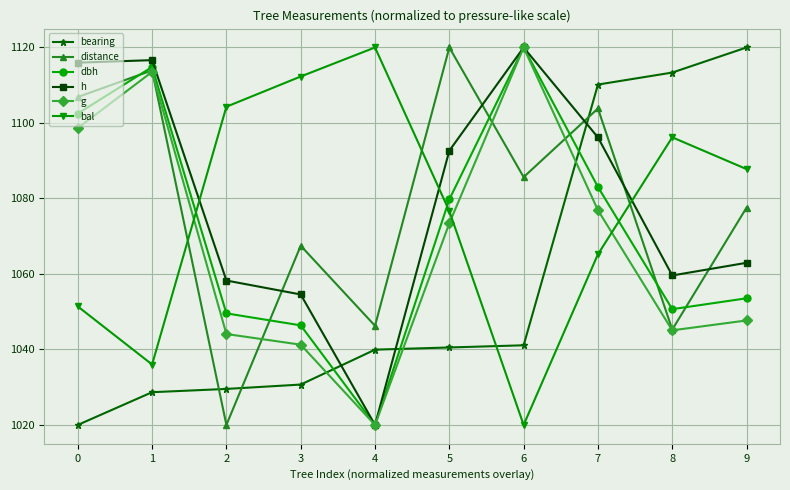

What is the value of the bearing point at the 7th from the left?

1041.1